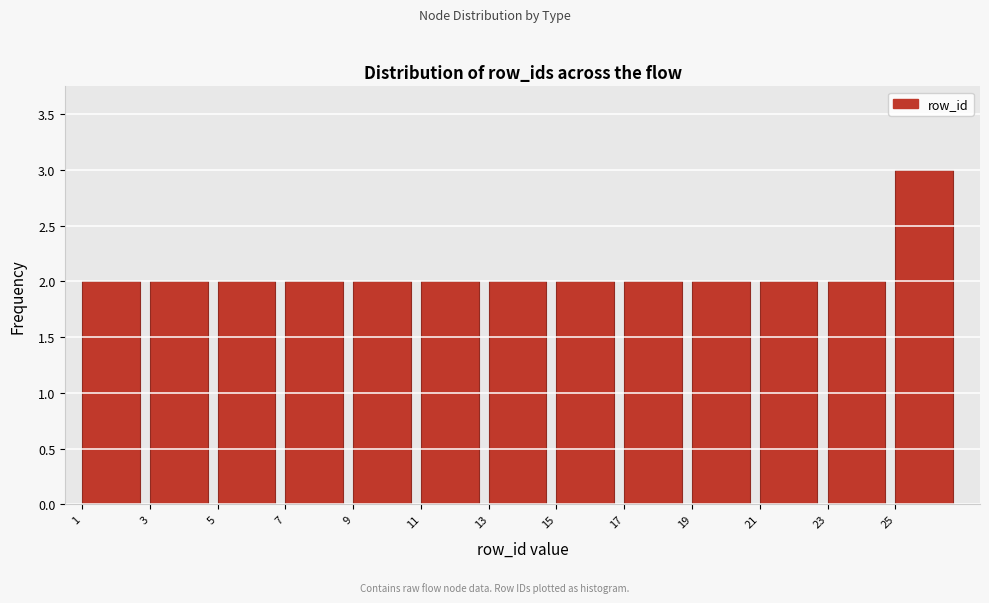

What is the height of the bar covering 15 to 17 on the x-axis? The values are not printed on the chart, so give them approximately, as read against the axis.

2